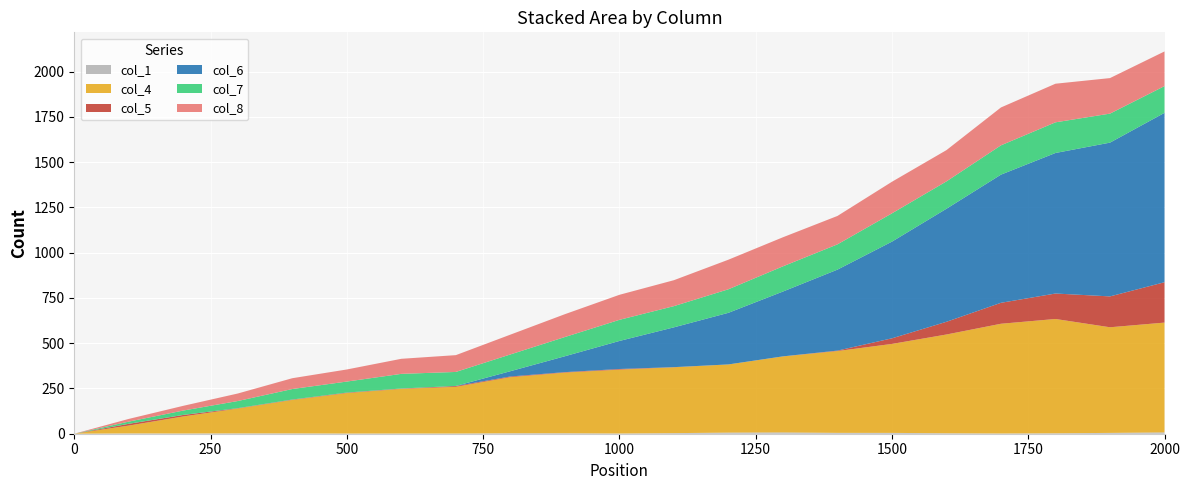

Reading left to right, extract all data points from this chart.

col_1: 0.0	1.6	1.2	1.8	1.8	0.9	1.1	1.1	2.5	2.6	1.1	3.2	6.2	7.2	4.8	4.6	2.4	1.2	2.3	4.6	7.4
col_4: 0.0	43.4	94.2	137.2	184.7	223.6	246.4	258.0	309.7	335.0	352.8	363.7	376.4	419.8	451.8	491.4	545.6	606.2	631.4	583.4	606.4
col_5: 0.0	9.7	8.3	1.8	1.9	2.4	1.9	4.3	3.9	2.6	3.6	0.8	0.1	0.3	2.6	30.9	70.2	115.7	140.6	170.5	222.9
col_6: 0.0	0.2	0.3	0.4	0.5	0.4	0.4	0.5	29.1	87.8	154.8	219.8	285.1	358.0	447.2	533.9	624.2	707.9	776.2	849.3	935.6
col_7: 0.0	12.0	24.2	39.3	57.9	60.8	80.9	77.2	92.6	106.1	116.6	117.1	130.0	139.2	139.5	156.2	151.2	161.8	169.3	160.2	147.7
col_8: 0.0	14.9	26.1	41.6	59.8	66.8	83.2	92.8	109.4	126.2	138.3	143.3	163.3	160.5	156.9	174.5	172.7	209.3	213.2	196.2	191.4